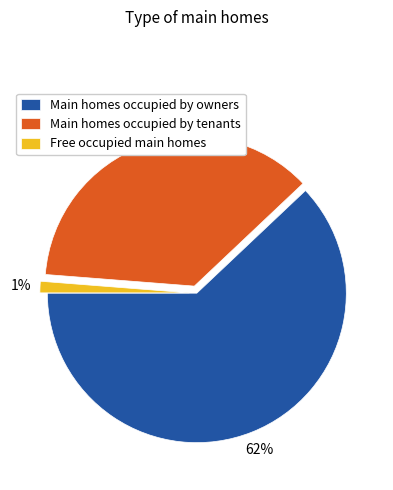

To the nearest percent, what portion does Free occupied main homes represent?

1%